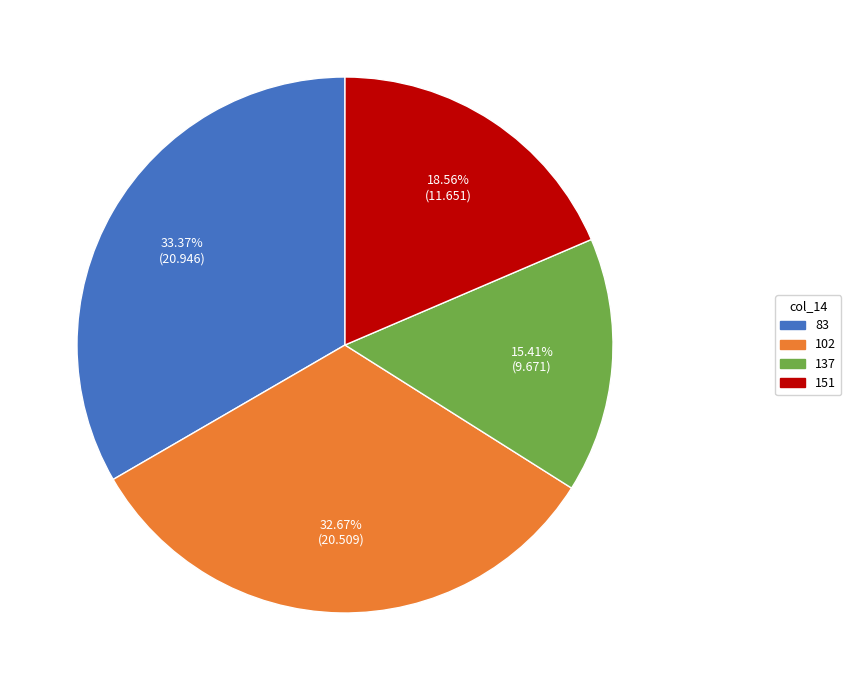

Between 151 and 137, which is larger?

151